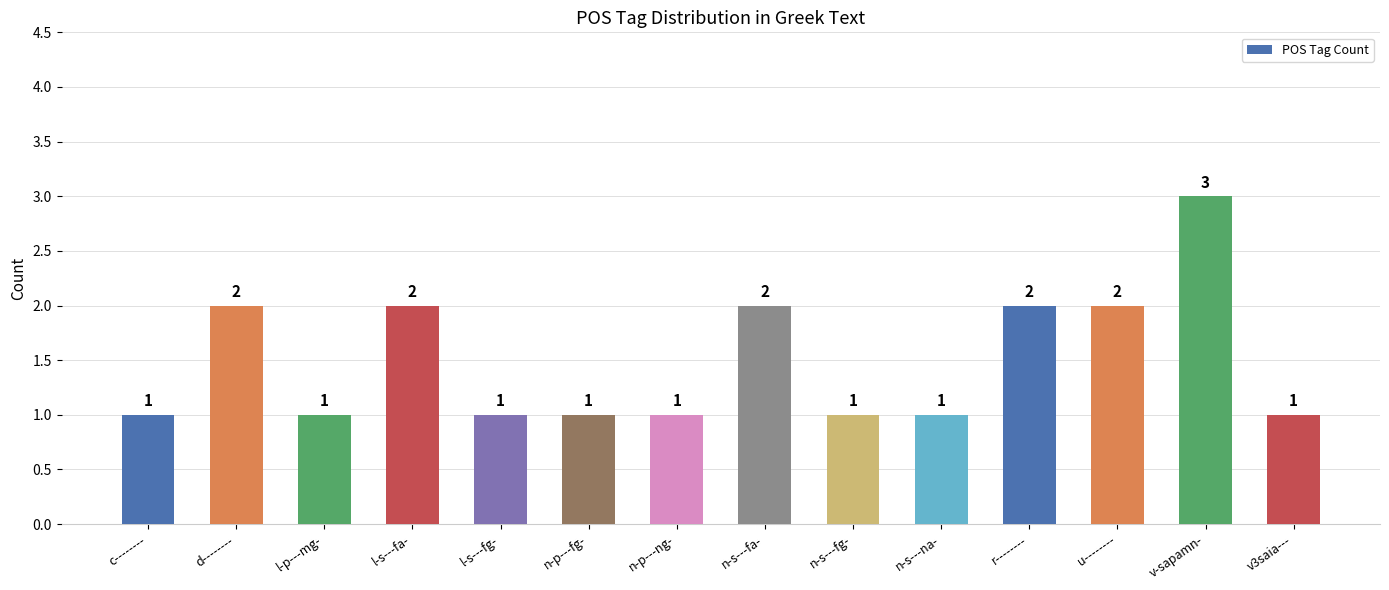

At which category does the chart reach its peak across all series?

v-sapamn-